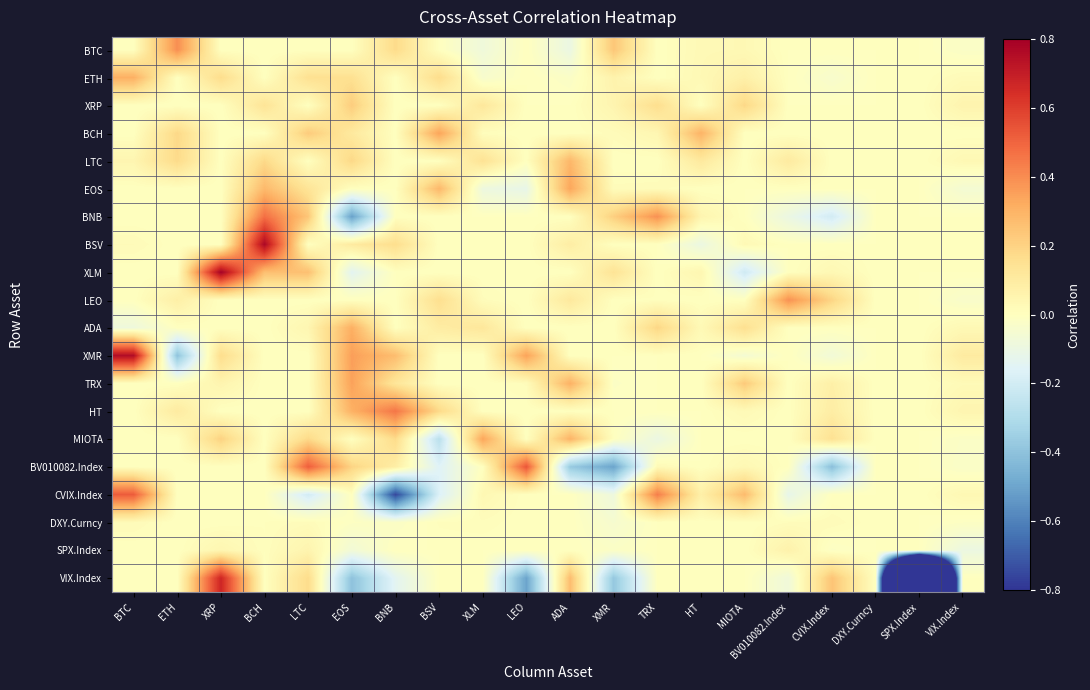

Which category has the highest value across all series?

XRP